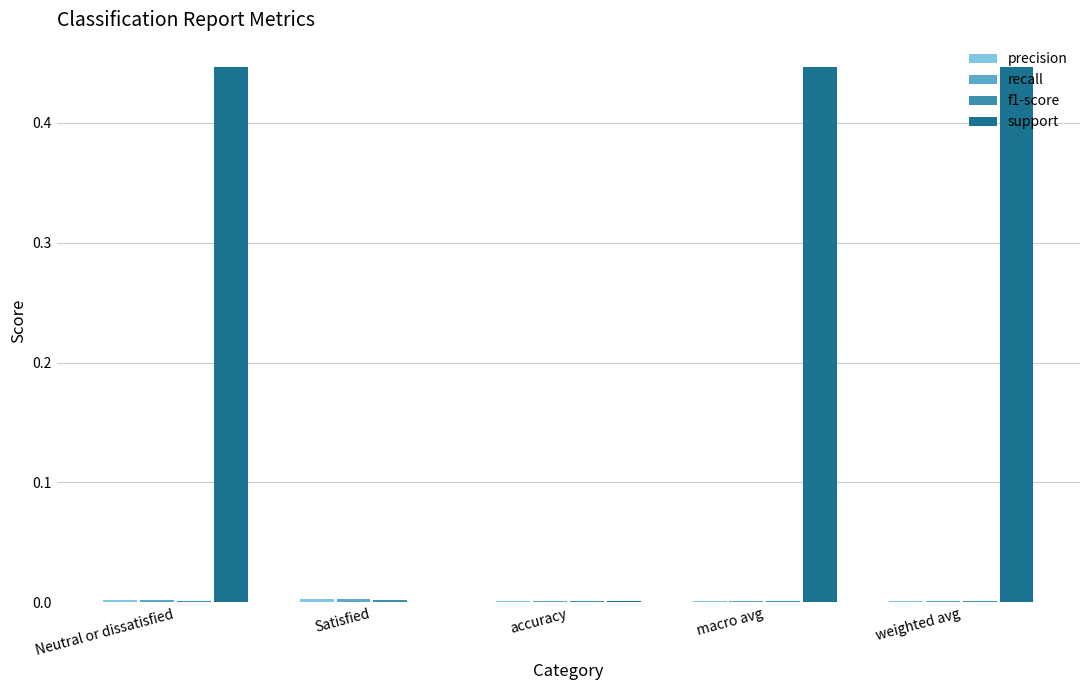

The value of support at Satisfied is 0.2. True or false?

False